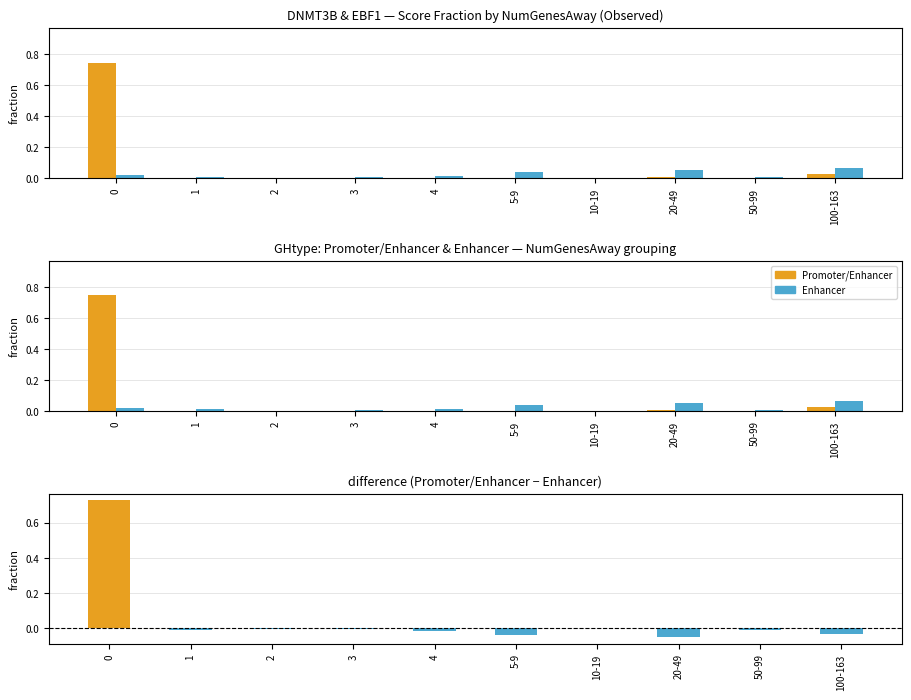

What is the total value across all series at 100-163?

0.1